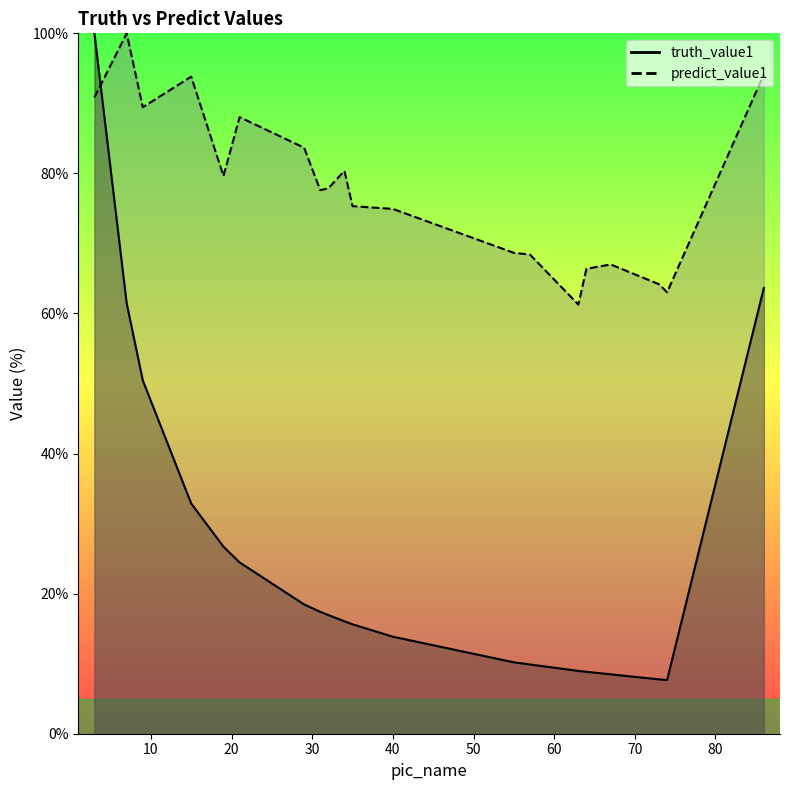

The predict_value1 series shows 22.0 at 7. True or false?

False